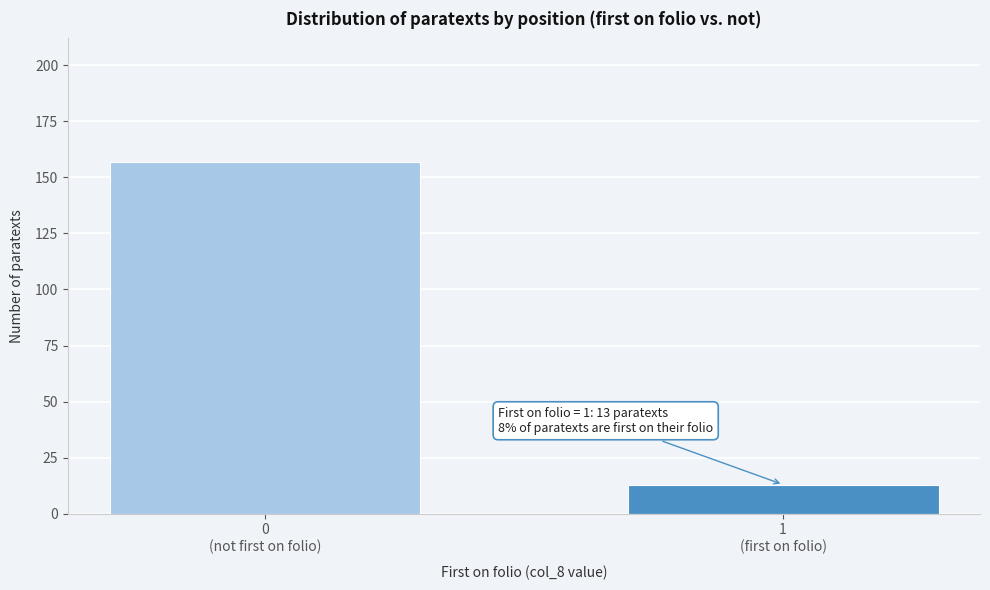

Reading left to right, what are all the values shown in this chart?

157	13